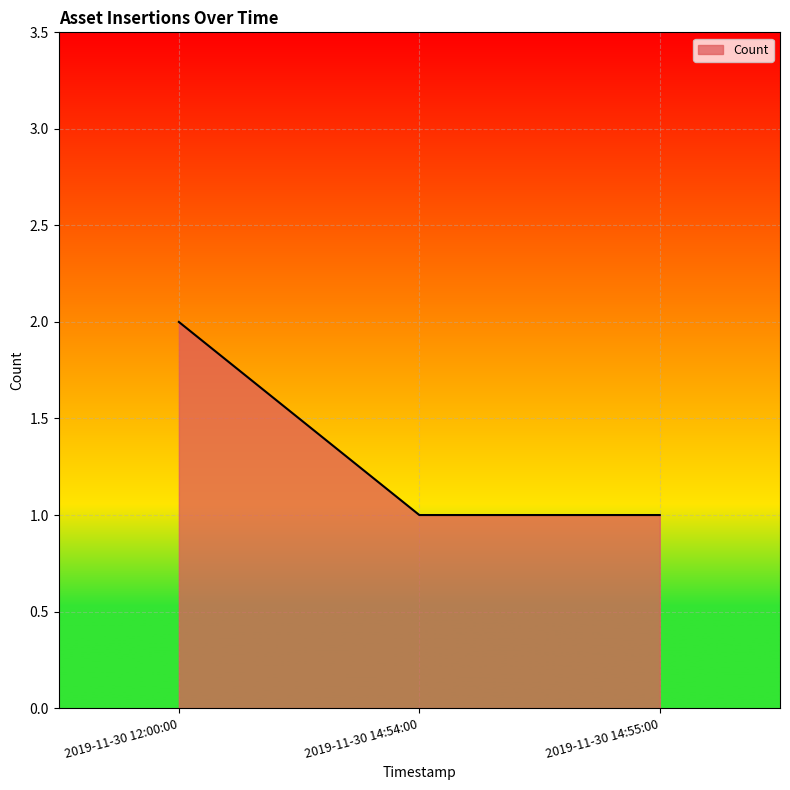

The value at 2019-11-30 14:54:00 is 1. True or false?

True